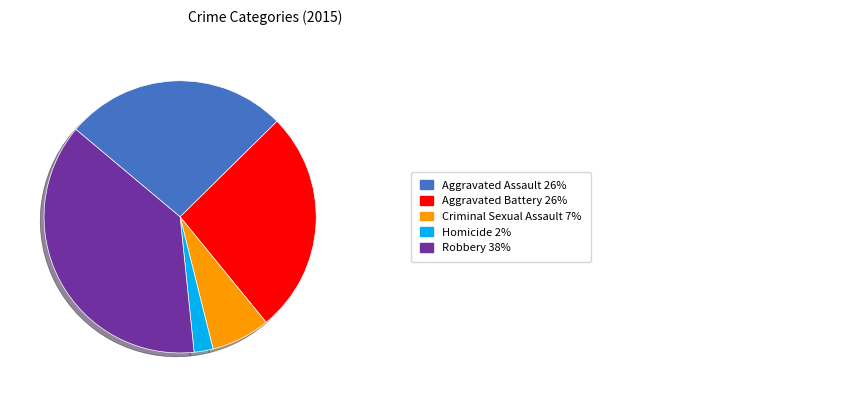

How many slices are in this pie chart?

5